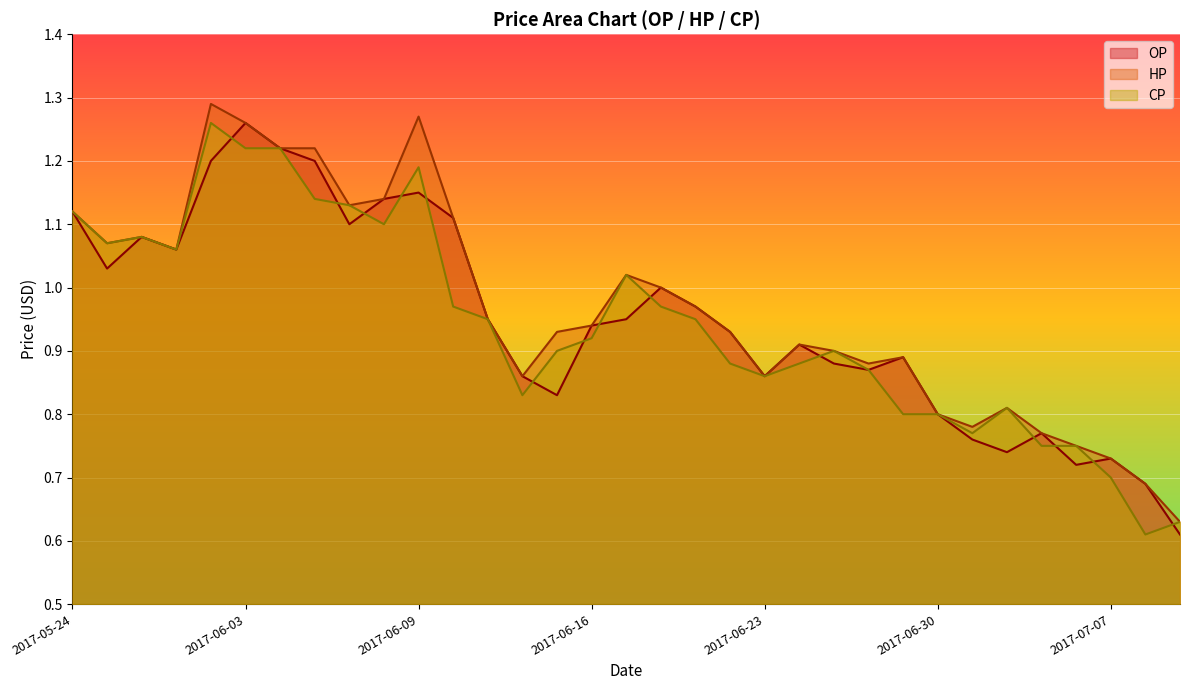

How many times do CP and OP cross each other?

14